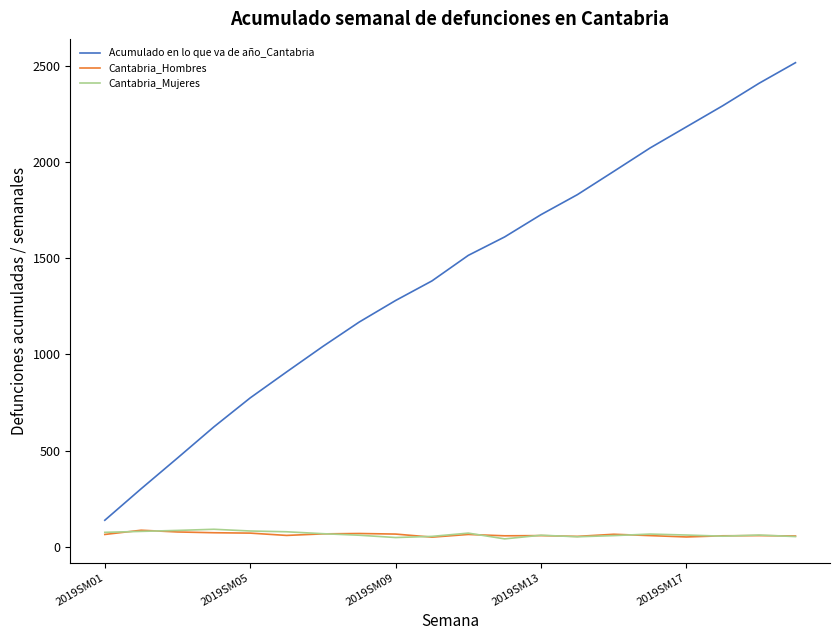

Which series has the largest total across all categories?

Acumulado en lo que va de año_Cantabria